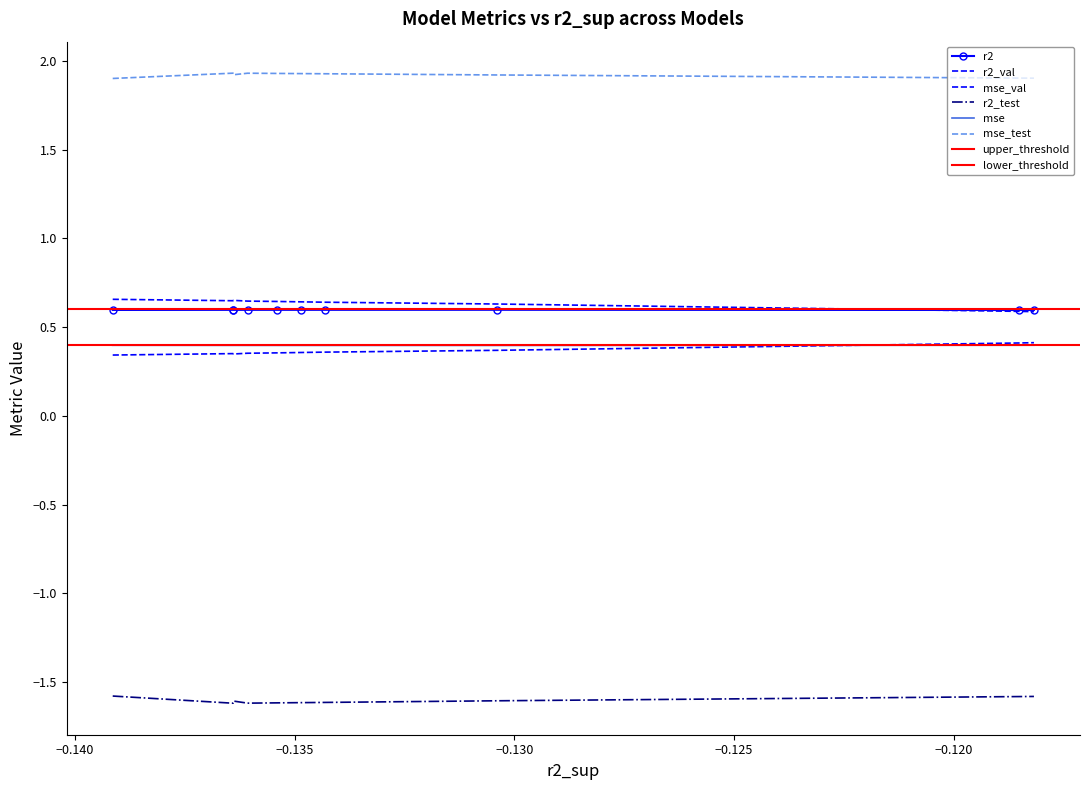

What is the difference between the maximum and second lowest values in the r2_val series?

0.1